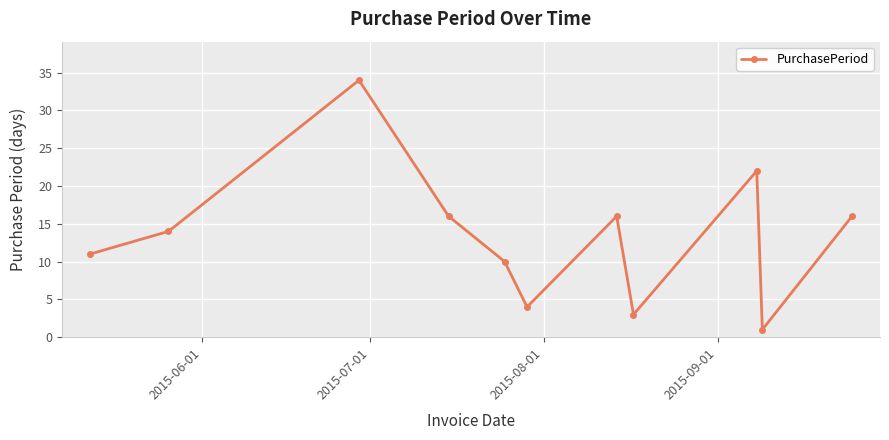

Reading right to left, extract all data points from this chart.

16	1	22	3	16	4	10	16	34	14	11